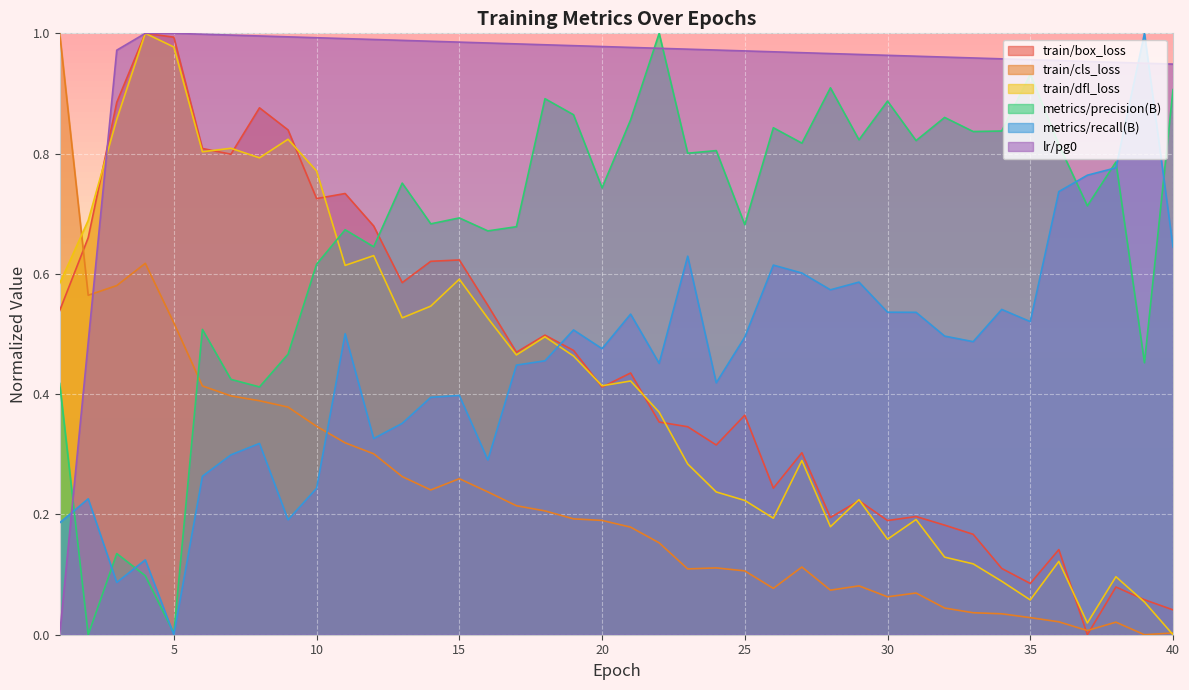

What is the difference between the second highest and second lowest values in the lr/pg0 series?

0.5